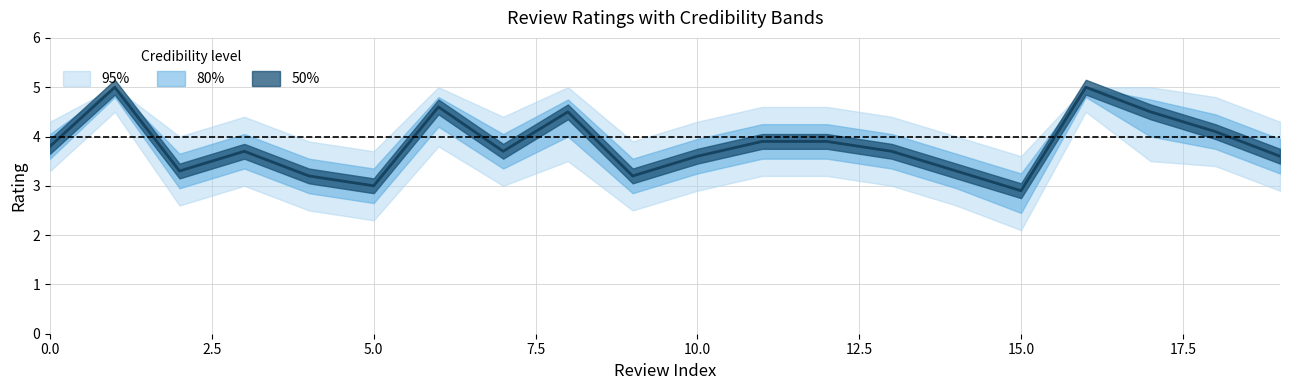

What is the difference between the highest and lowest values at 3?

1.4